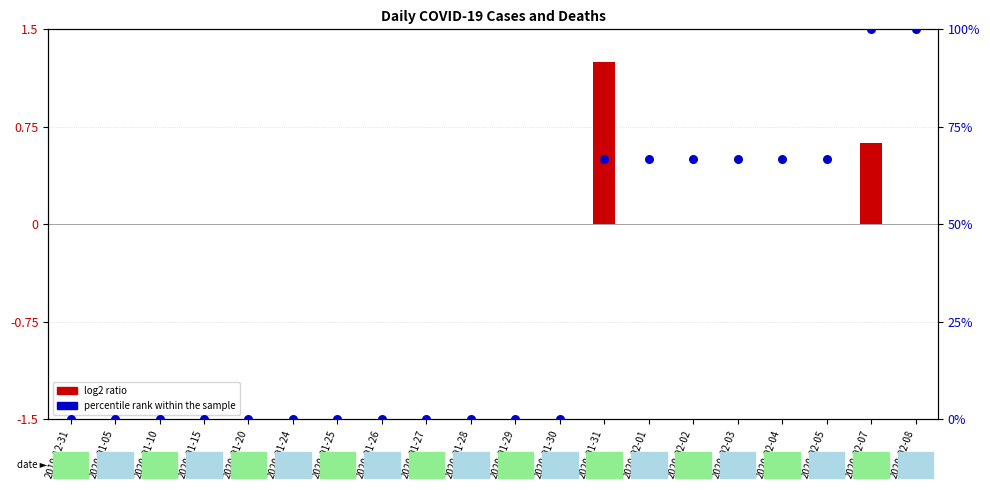

Which series has the widest spread of Y values?

percentile rank within the sample